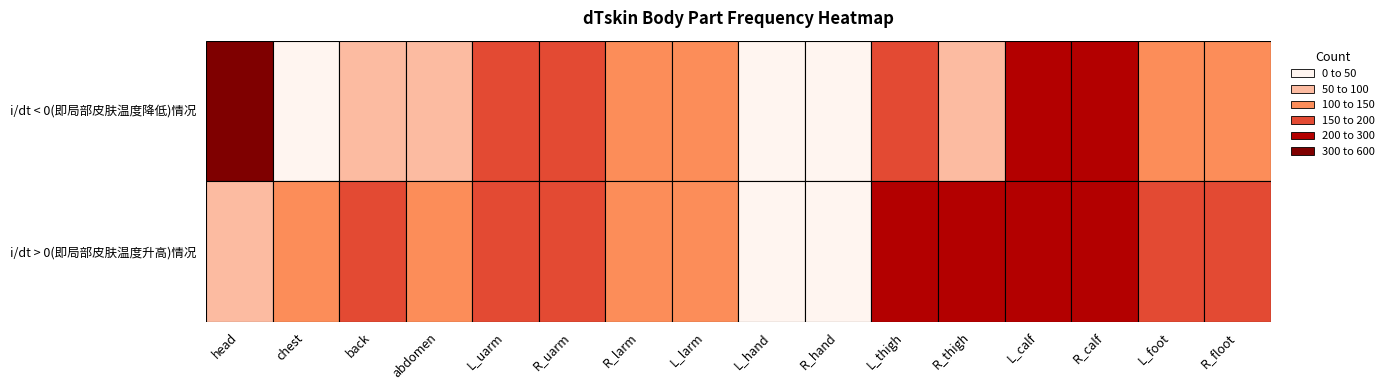

True or false: i/dt < 0(即局部皮肤温度降低)情况 has a value of 39 at chest.

True